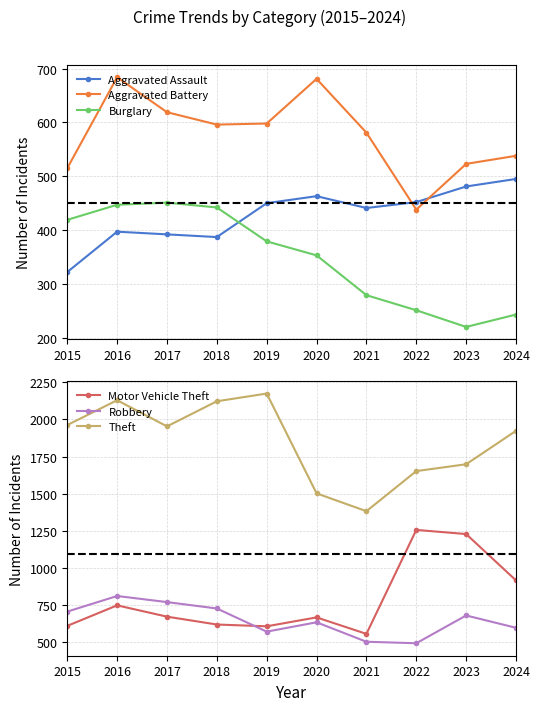

Which category has the lowest value in the Robbery series?

2022